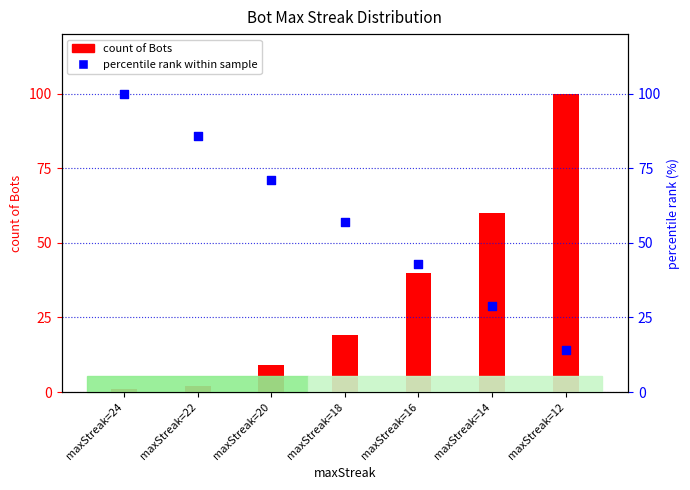

What is the total value across all series at maxStreak=22?

88